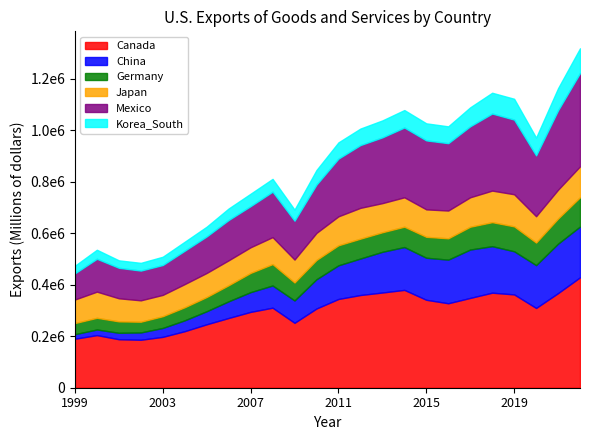

Reading right to left, what are all the values shown in this chart?

Canada: 428569	367303	309637	362297	368991	348666	327931	341365	379851	369661	359930	344575	307571	251969	310671	294473	270762	246291	219500	197491	186202	188243	204237	190178
China: 197279	191988	166311	167475	180596	187875	169387	163329	166374	158078	141706	130701	113576	86766	86274	76672	64841	50685	42236	34628	28363	25025	21862	17707
Germany: 113715	97587	87700	96758	93262	88603	82794	81184	78962	75925	77123	77762	75023	69845	83035	74727	62395	55246	50743	45569	41739	44309	45379	43175
Japan: 119883	112016	102244	124628	122537	114299	107849	106619	114182	113042	119663	112403	104991	89007	104713	99503	96733	93383	89907	82760	82986	89667	101554	91511
Mexico: 362485	308267	236067	289849	299176	275645	261553	267794	270952	255357	243694	224079	187487	150840	176461	159693	156468	141856	129587	115959	115452	118455	127581	101643
Korea_South: 95963	85981	69150	80967	80779	73679	65403	66254	67837	65837	64132	63113	56700	43182	49752	48245	44789	37867	34873	32189	30072	28927	35106	29565